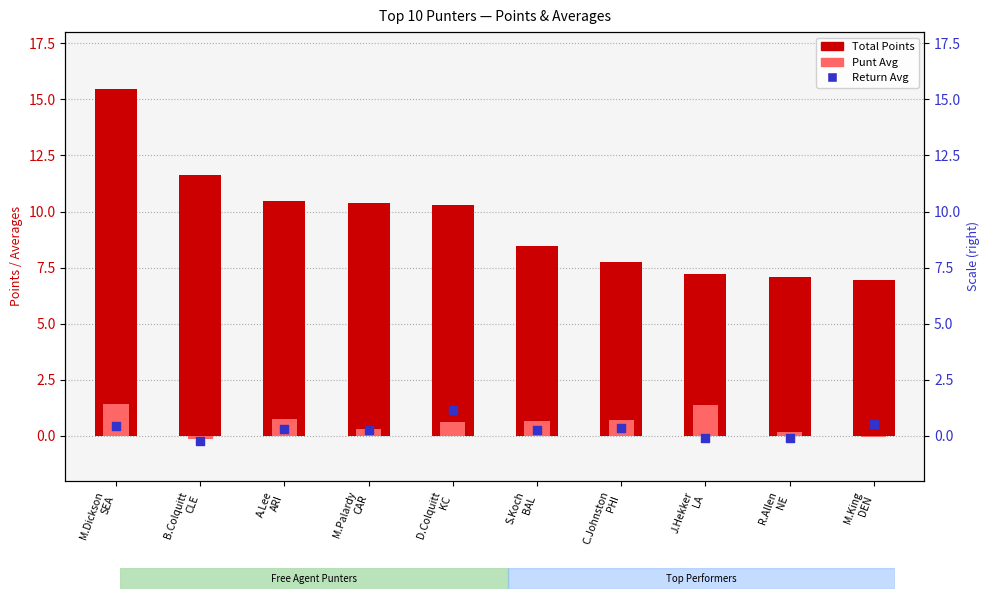

What is the total value across all series at M.Dickson
SEA?

17.3